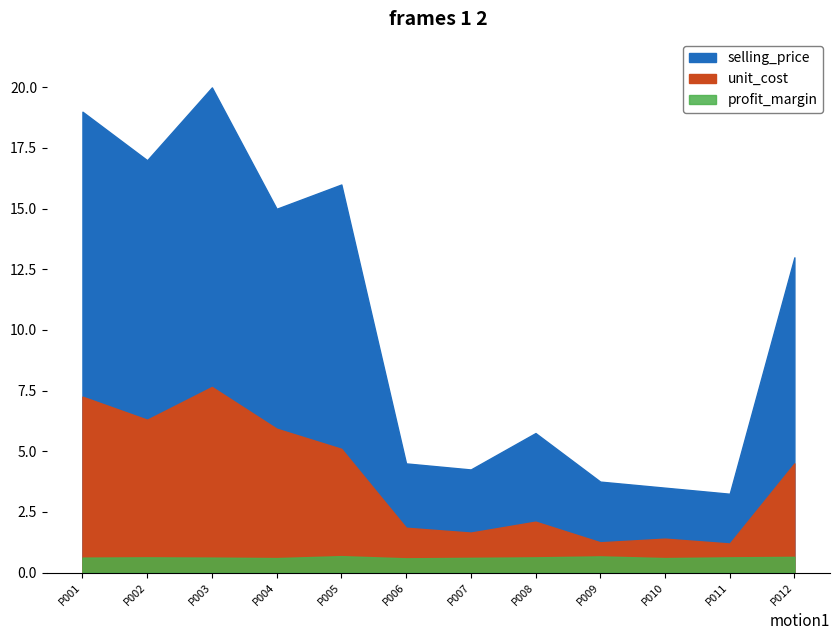

True or false: profit_margin has more than 2 interior local peaks.

True